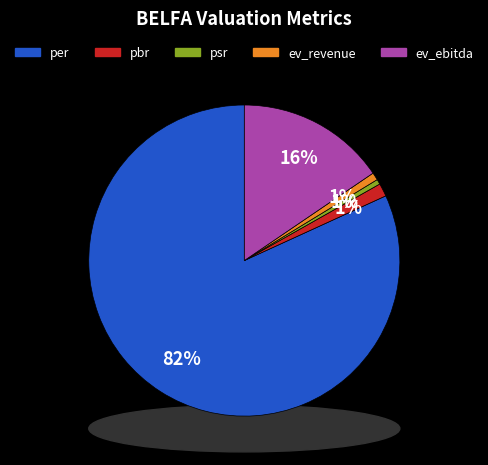

The ev_revenue slice represents 1% of the pie. True or false?

True